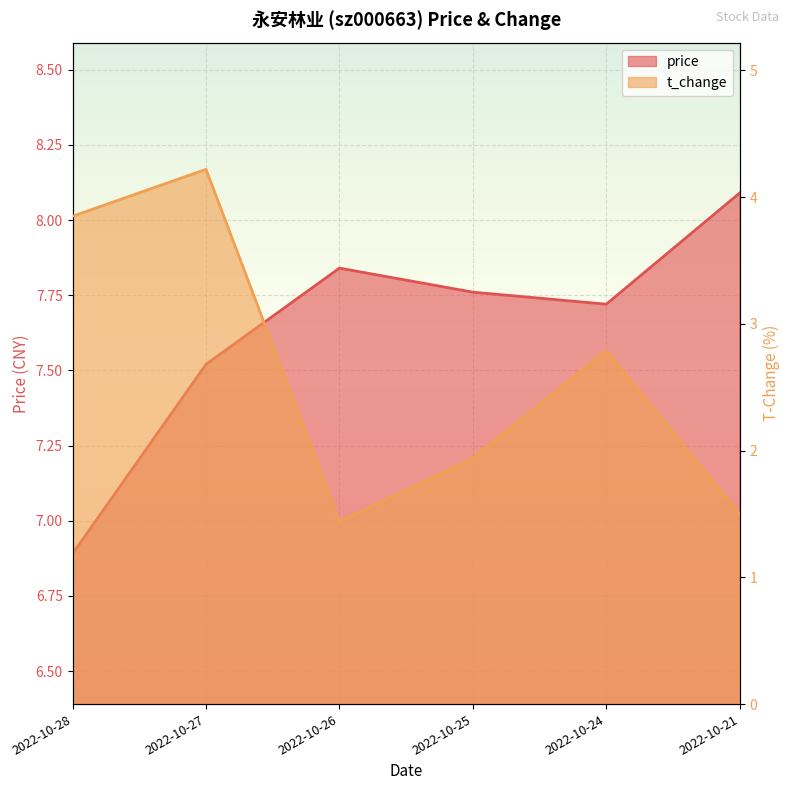

Rank the categories by t_change value from lowest to highest.

2022-10-26, 2022-10-21, 2022-10-25, 2022-10-24, 2022-10-28, 2022-10-27